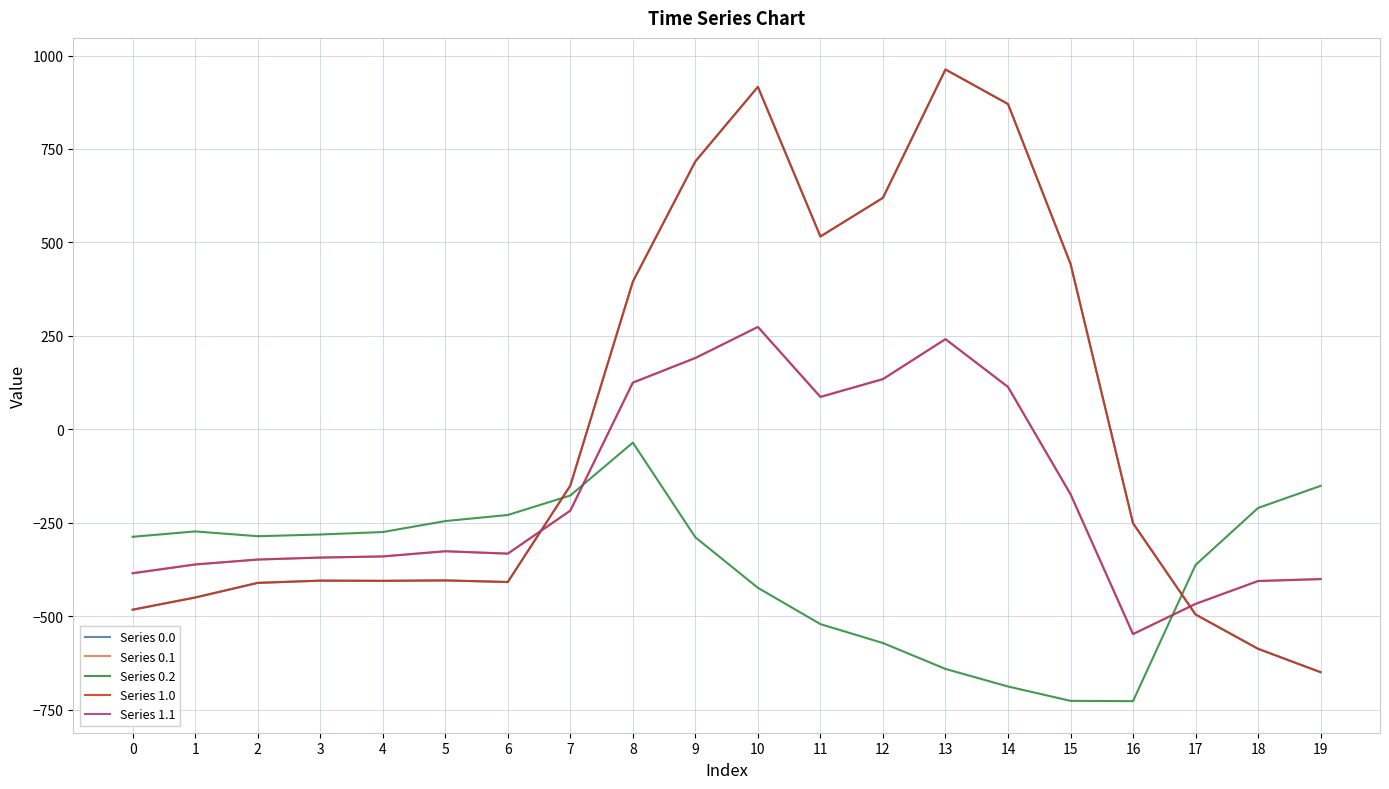

What is the greatest value displayed?

962.7